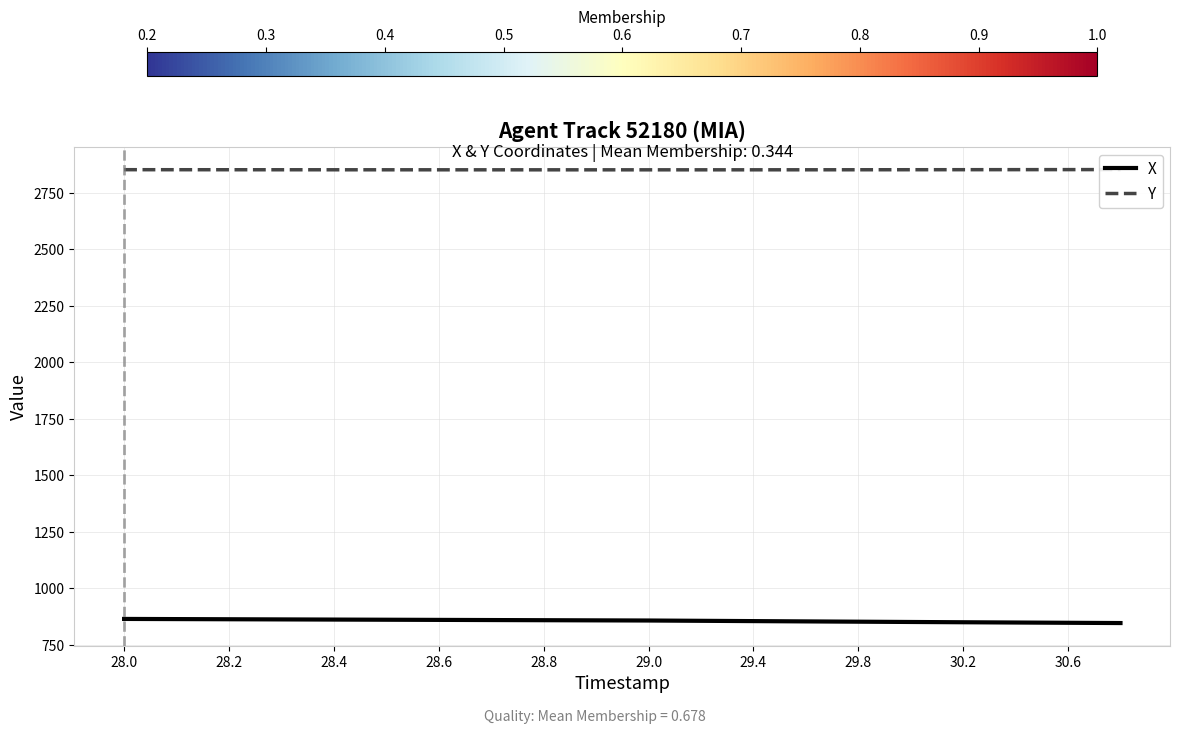

What is the minimum value for X?

846.7